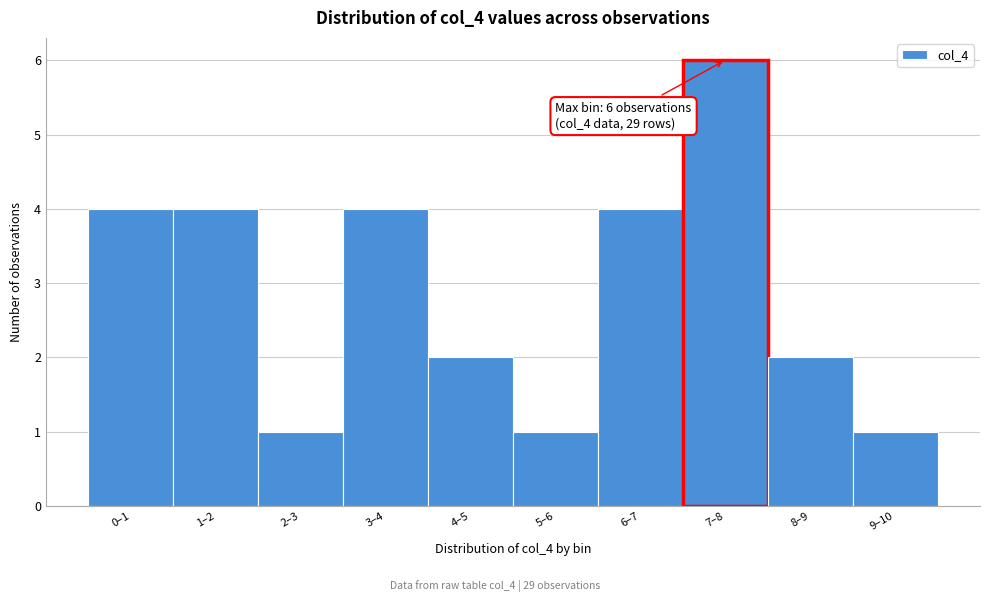

Reading left to right, what are all the values shown in this chart?

4	4	1	4	2	1	4	6	2	1